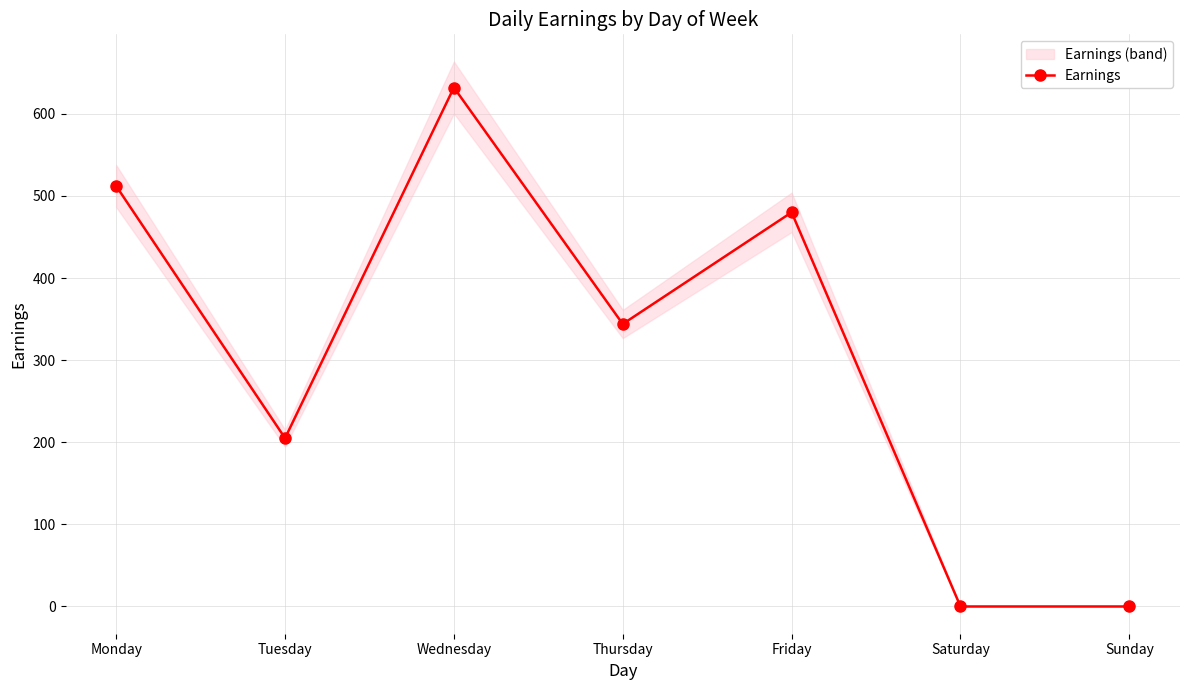

Count the number of values greater than 344.

3